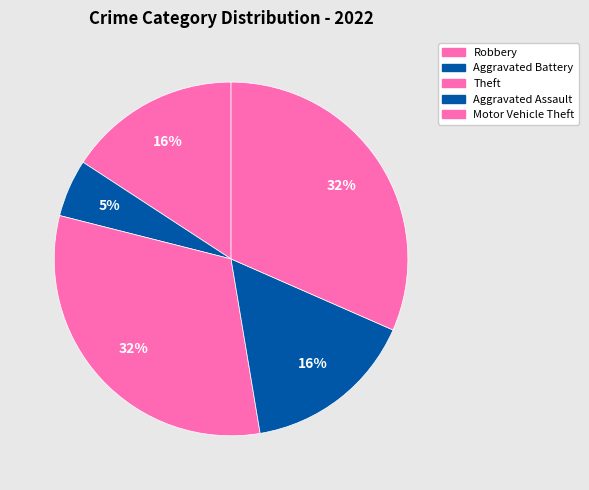

The Aggravated Battery slice represents 5% of the pie. True or false?

True